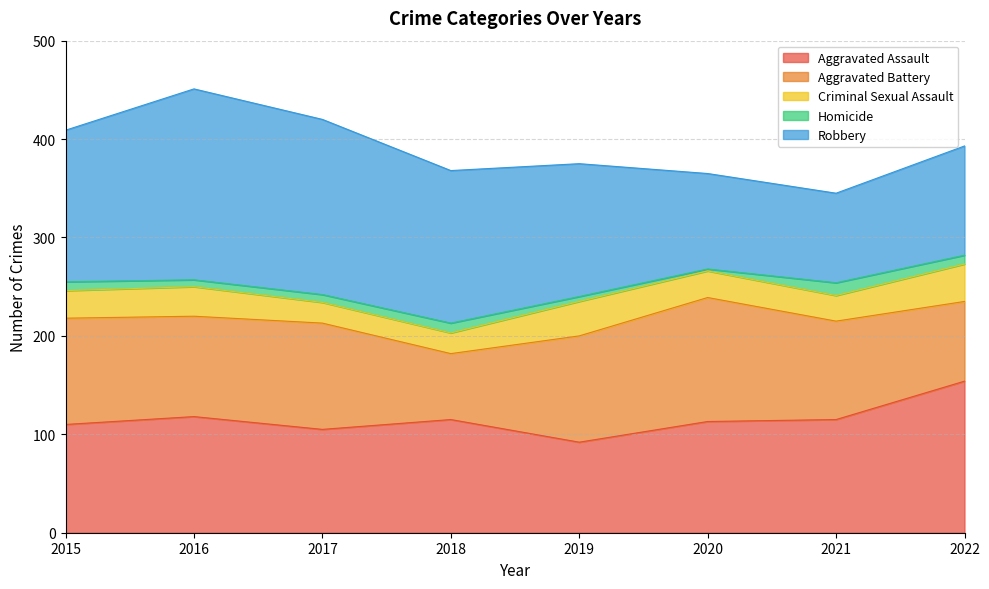

What is the approximate value of Aggravated Assault at 2017?

105